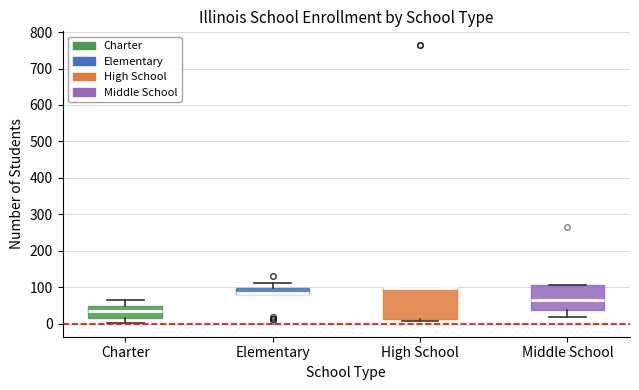

Reading left to right, transcribe this box plot: for each box, give where its median line is, the range the box spans, and where its two whiskers end, as read against the y-axis. The values are not printed on the chart, so give them approximately, as read against the axis.

Charter: median 40, box 10 to 50, whiskers 0 to 70
Elementary: median 80 (drawn on the box's lower edge), box 80 to 100, whiskers 80 to 110
High School: median 100 (drawn on the box's upper edge), box 10 to 100, whiskers 10 (just below the box's lower edge) to 100
Middle School: median 60, box 40 to 110, whiskers 20 to 110